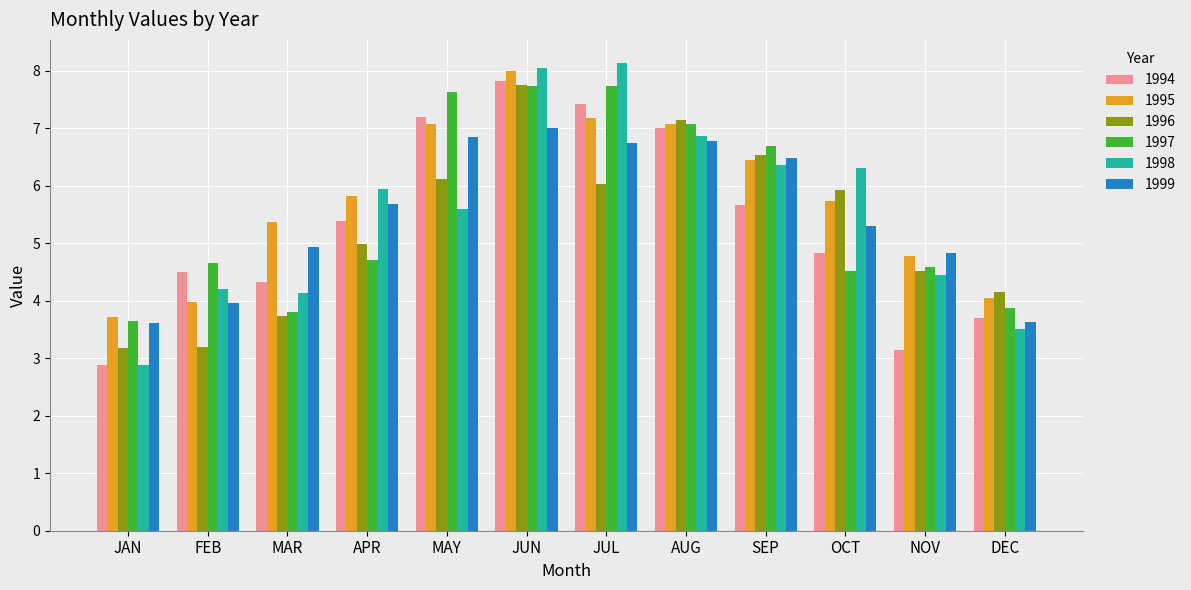

Which series has the largest total across all categories?

1995